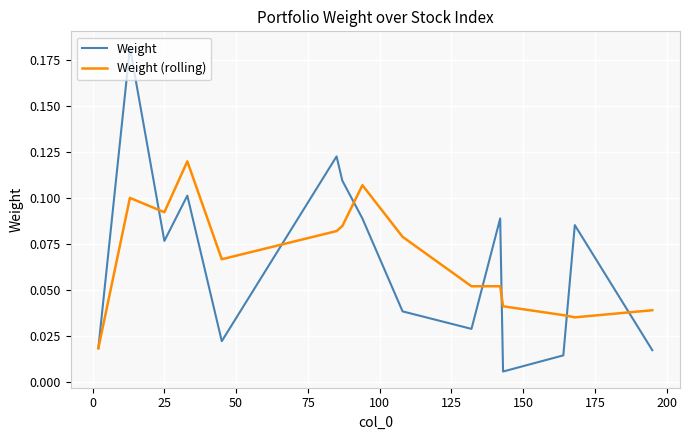

Which series ends up on top after the final intersection of Weight and Weight (rolling)?

Weight (rolling)